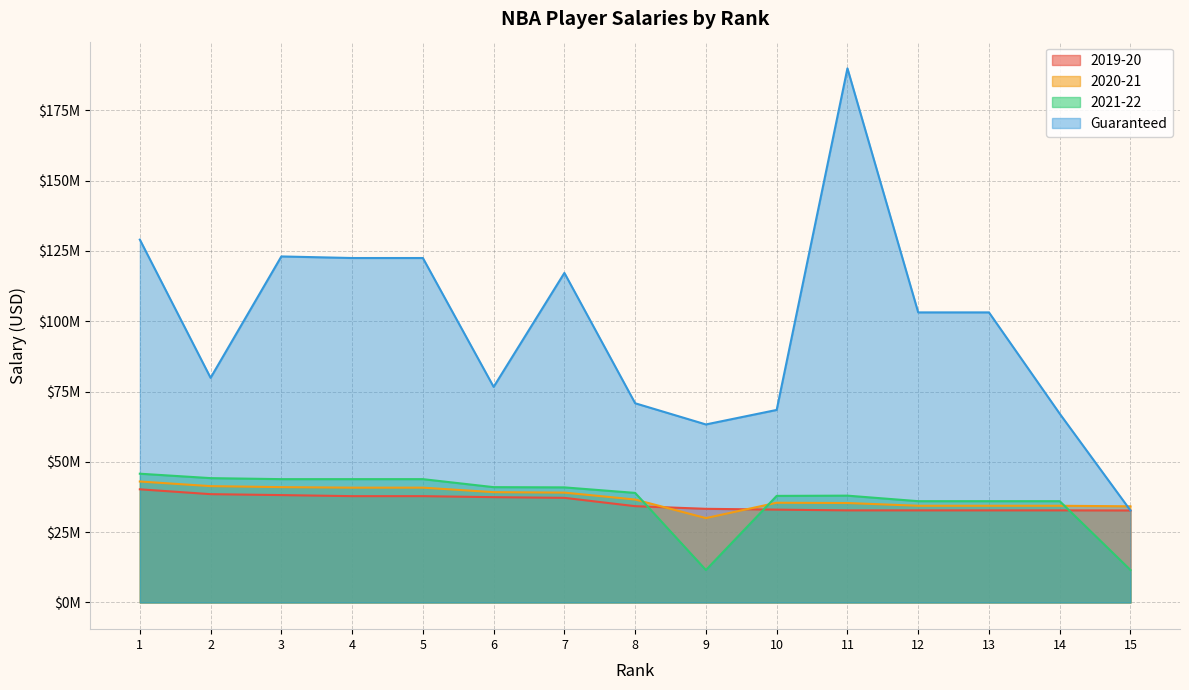

How many interior local valleys does the Guaranteed series have?

3